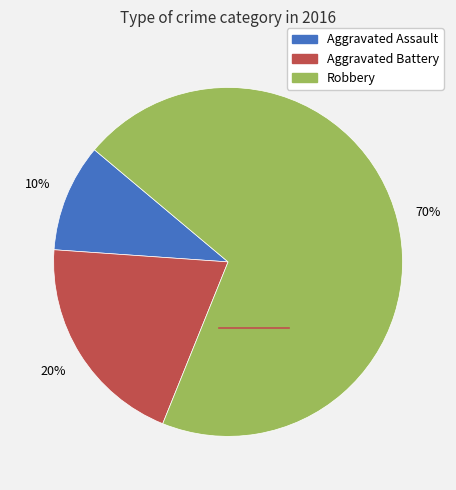

Approximately how many times larger is the value at Aggravated Assault compared to Aggravated Battery?

0.5